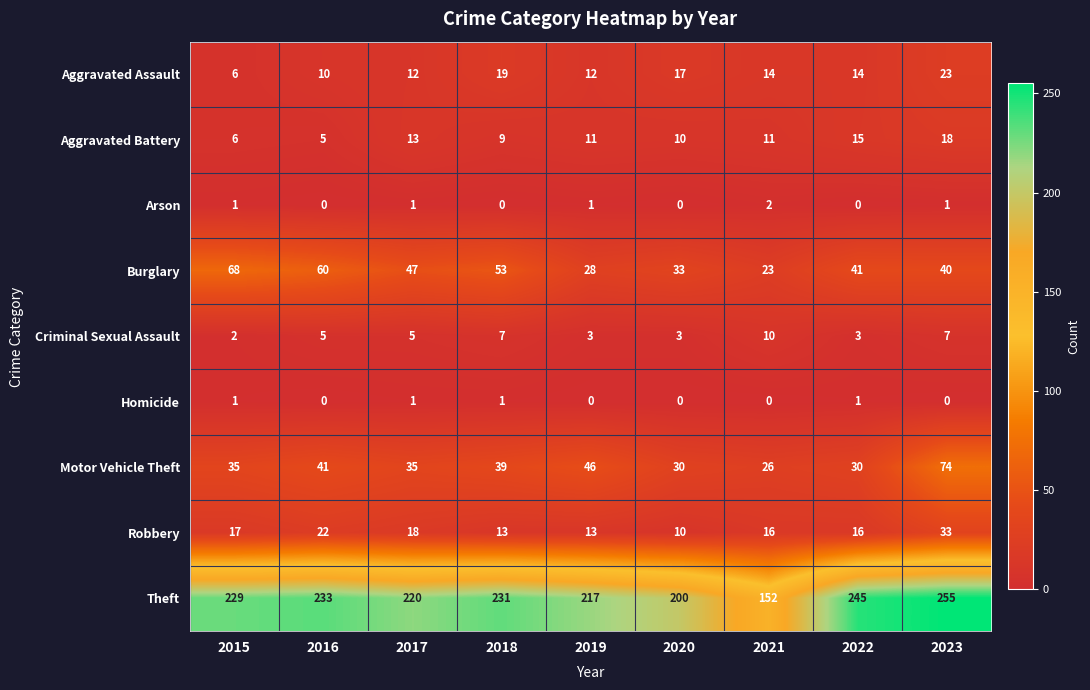

What is the greatest value displayed?

255